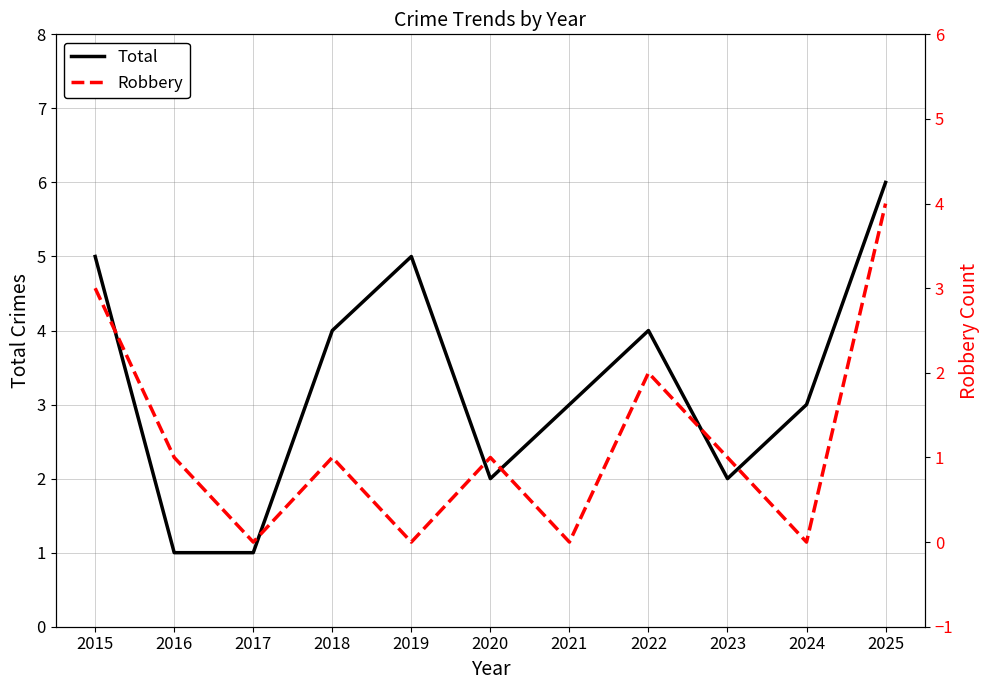

How many interior local valleys does the Total series have?

2